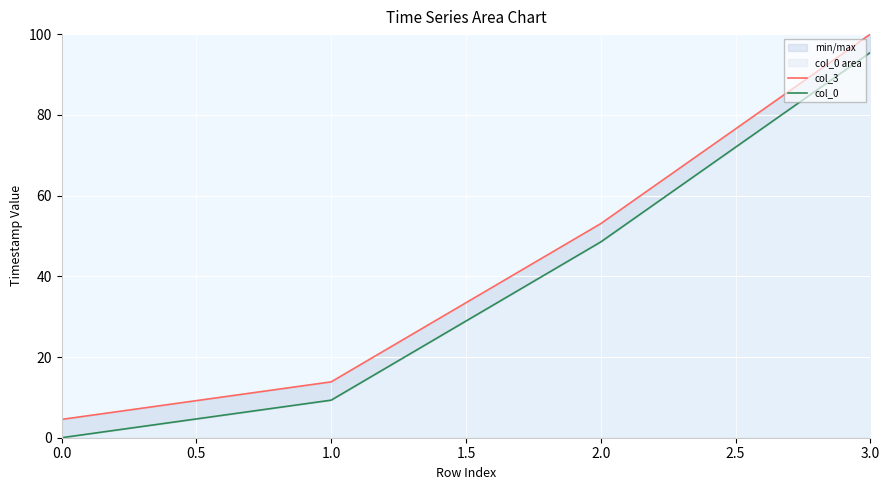

What is the value of the col_3 point at the 1st from the left?

4.5